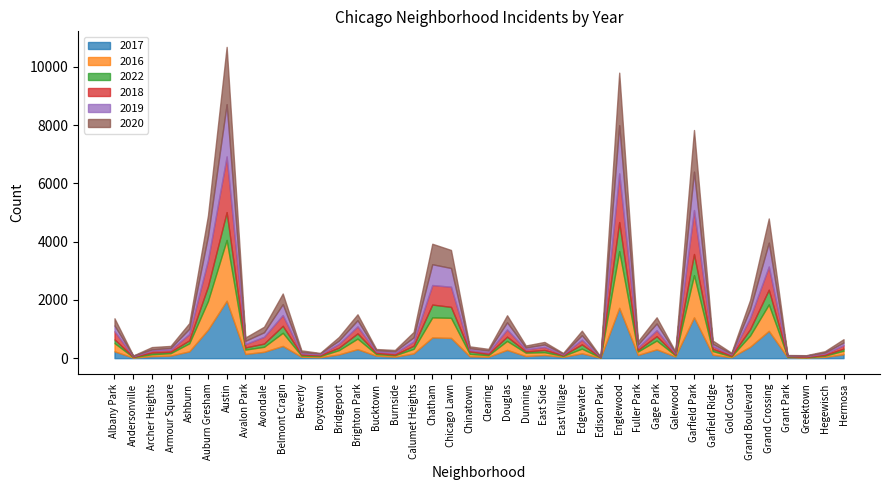

True or false: 2022 and 2020 intersect in this chart.

True